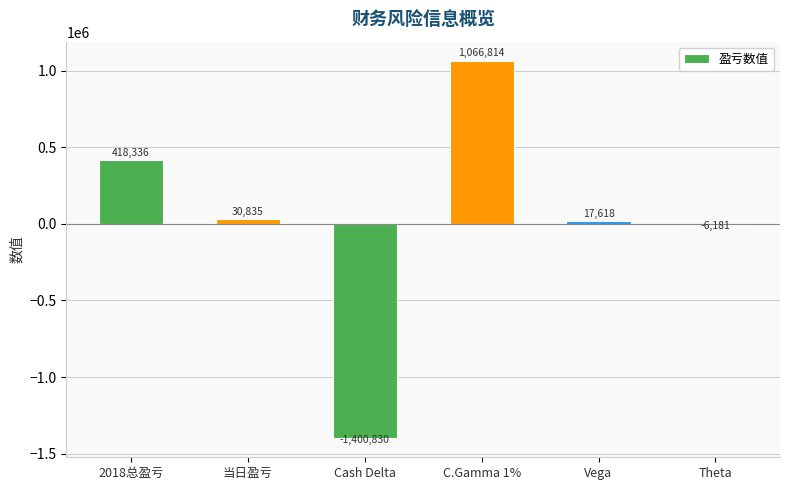

Which has a higher value, Vega or C.Gamma 1%?

C.Gamma 1%